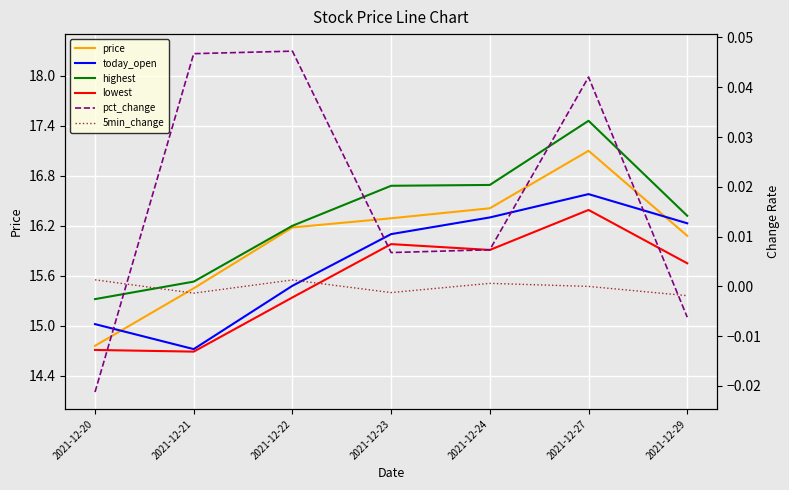

Where is 5min_change nearest to the value 0?

2021-12-27